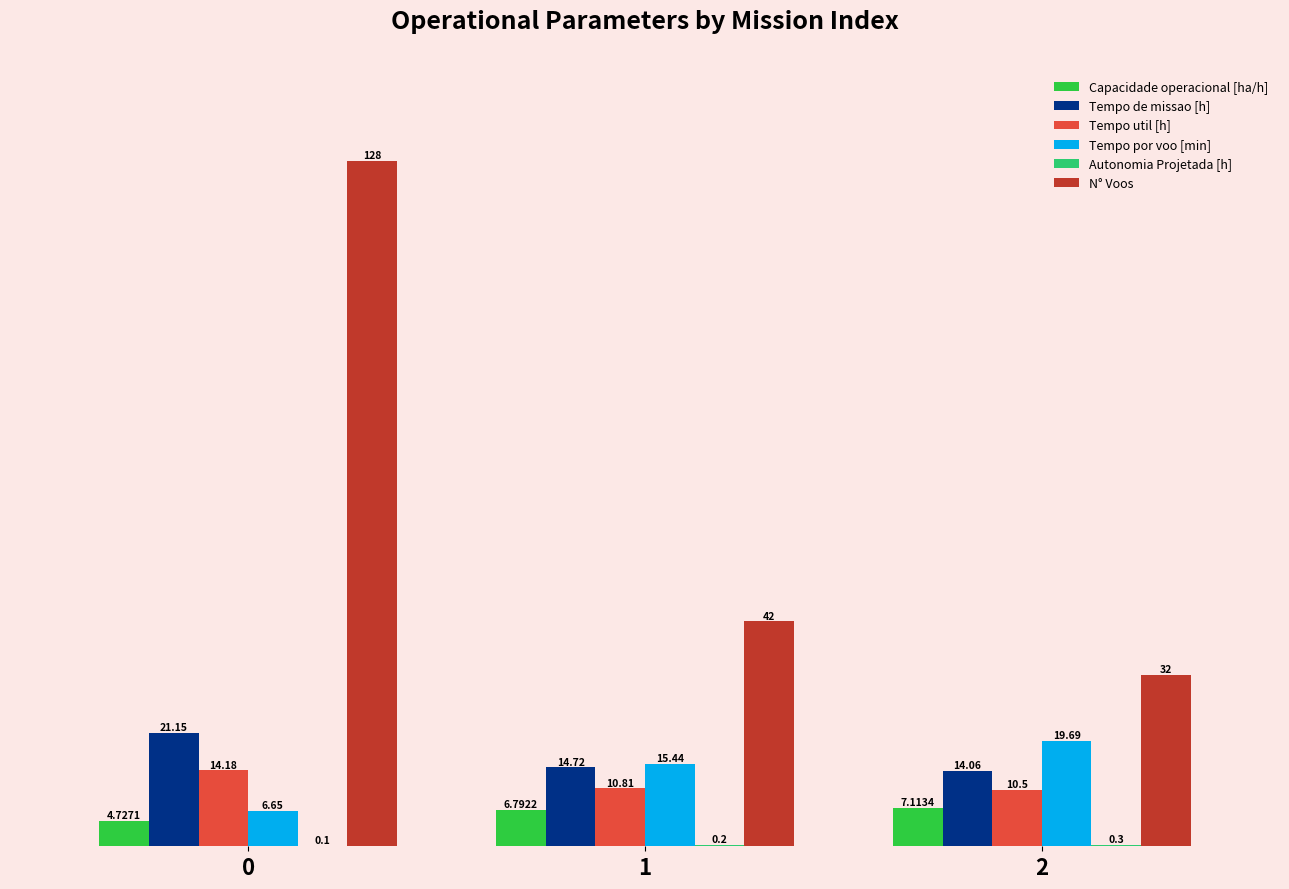

True or false: Tempo util [h] has a value of 10.5 at 2.

True